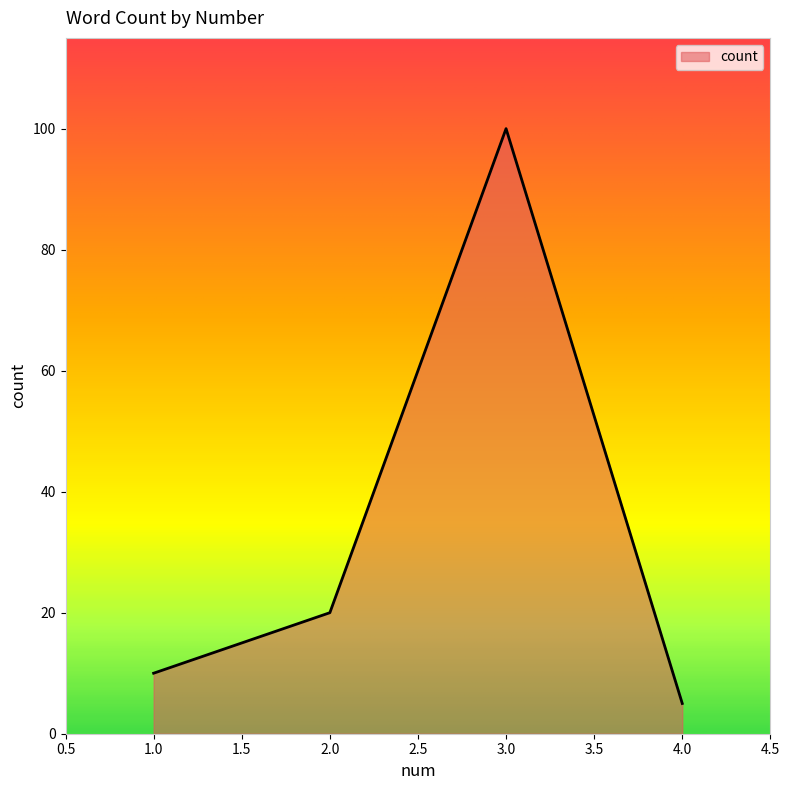

How many lines are shown in the chart?

1